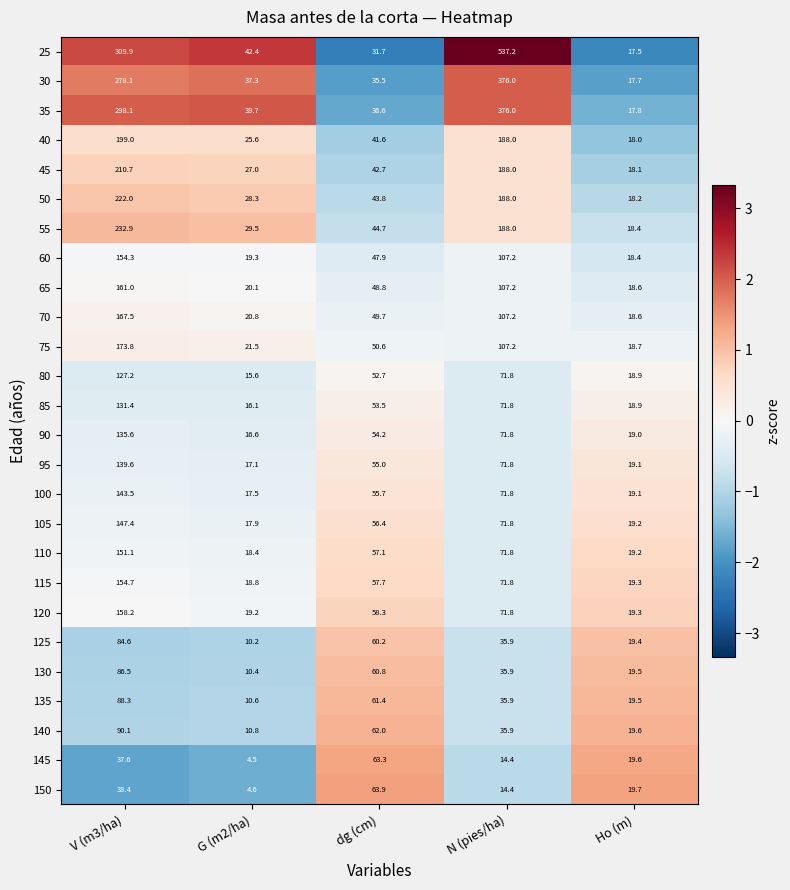

The value of 40 at dg (cm) is 41.6. True or false?

True